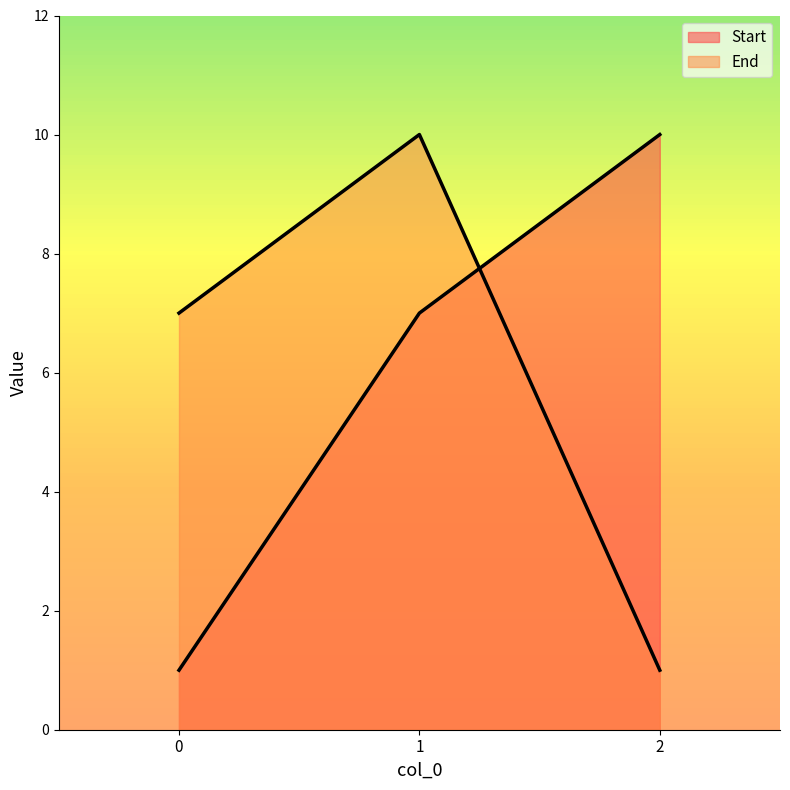

How many data points in End are less than 7?

1